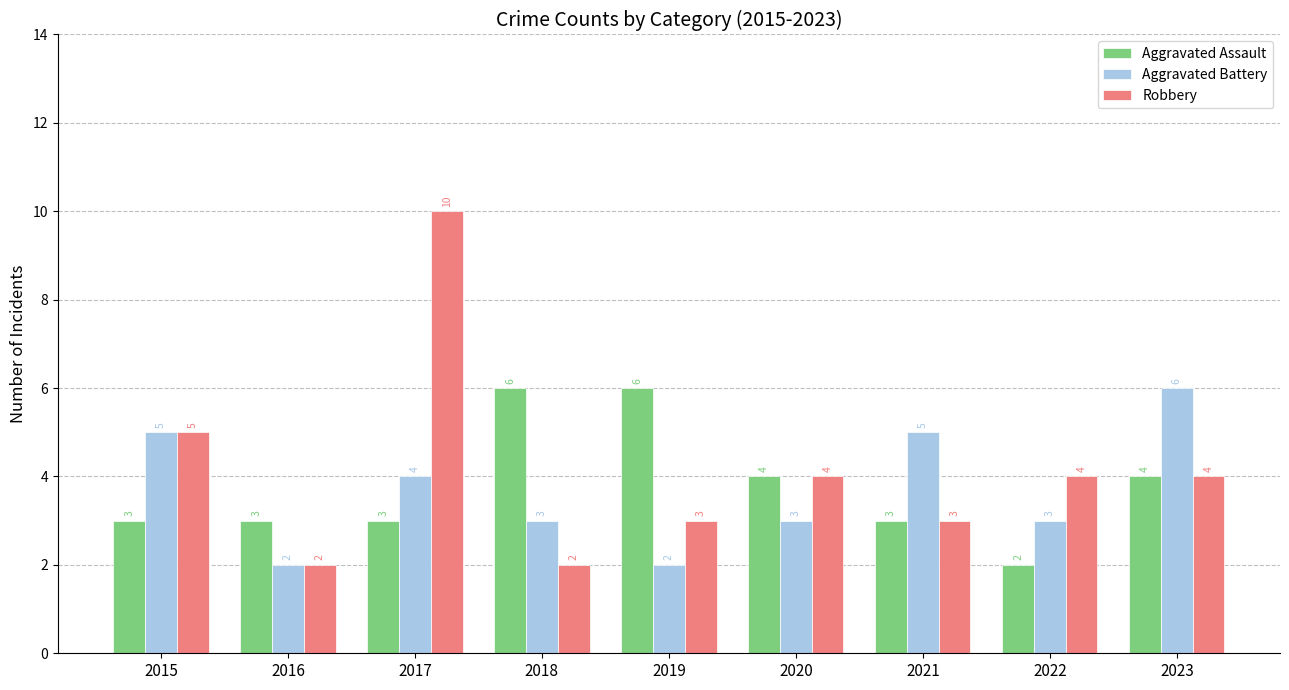

Is it true that Aggravated Battery equals 6 at 2023?

True